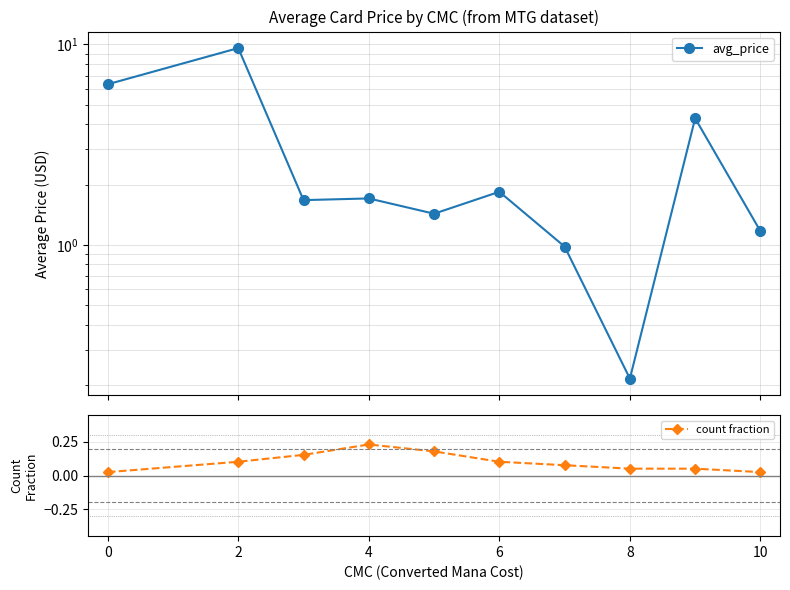

True or false: count fraction has more than 0 interior local peaks.

True